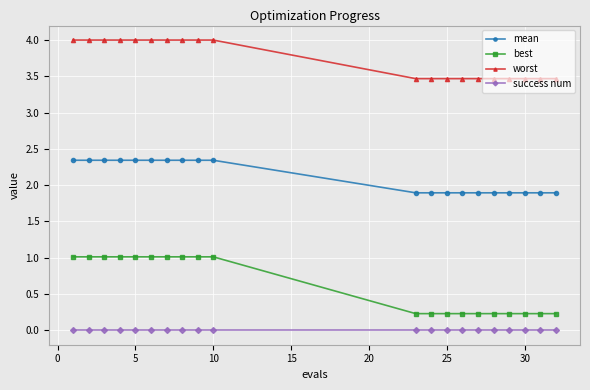

Rank the series by their maximum value, from highest to lowest.

worst, mean, best, success num